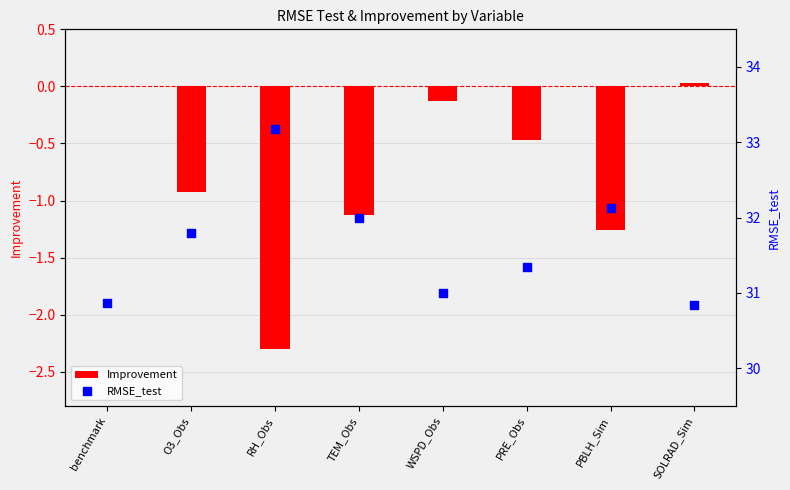

At how many categories does at least one series exceed 27?

8